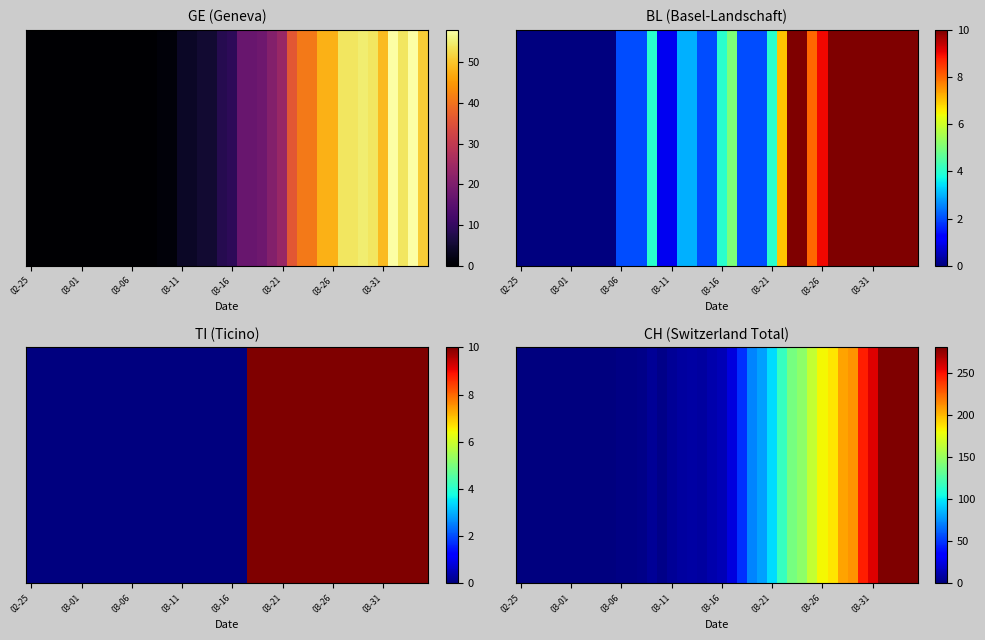

Approximately how many times larger is the value at 12 compared to 11?

1.5